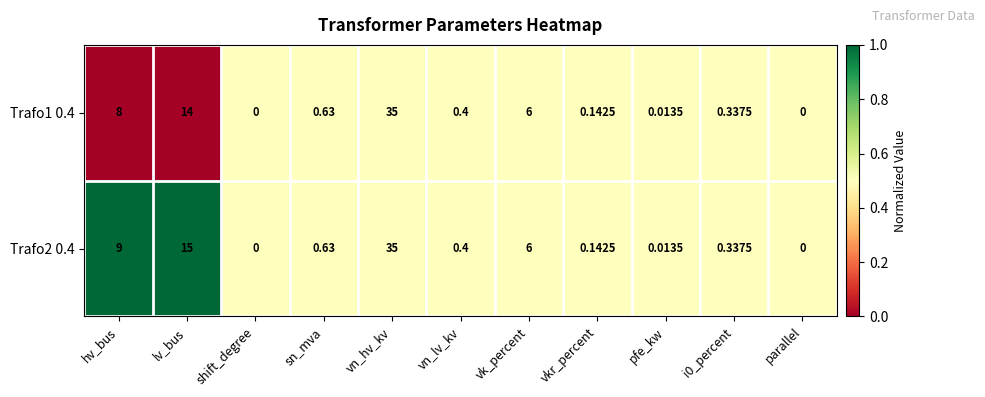

How many values in Trafo1 0.4 are above zero?

9